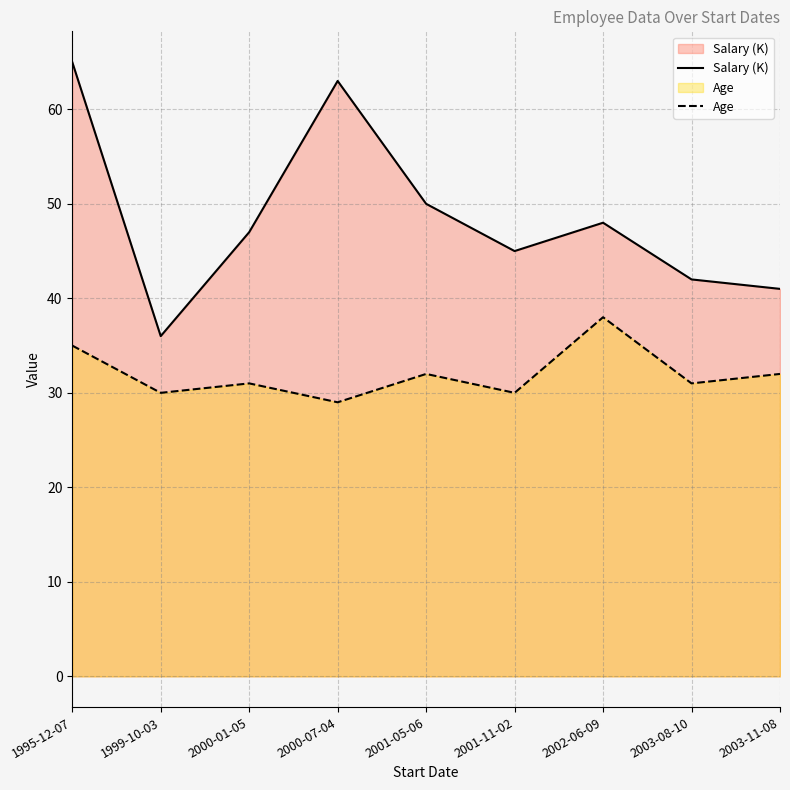

Rank the categories by Salary (K) value from lowest to highest.

1999-10-03, 2003-11-08, 2003-08-10, 2001-11-02, 2000-01-05, 2002-06-09, 2001-05-06, 2000-07-04, 1995-12-07